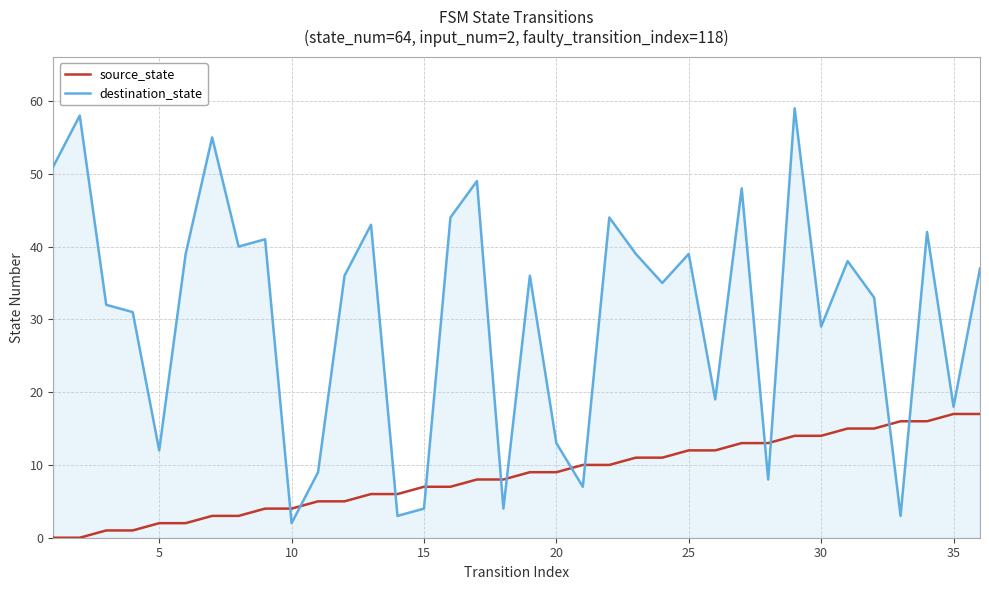

How many values in the source_state series are below 9?

18